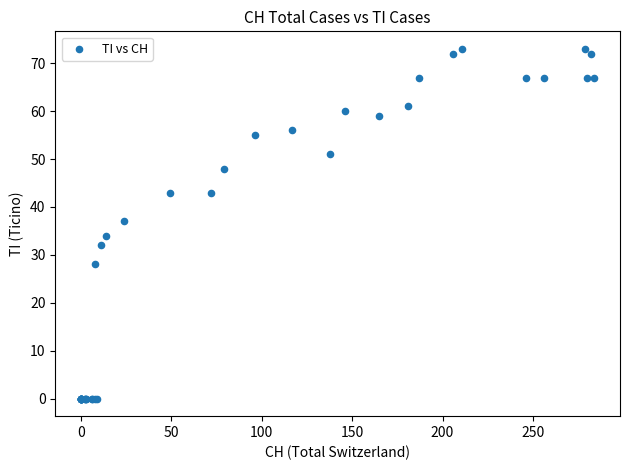

What Y value in the scatter plot is closest to 36?

37